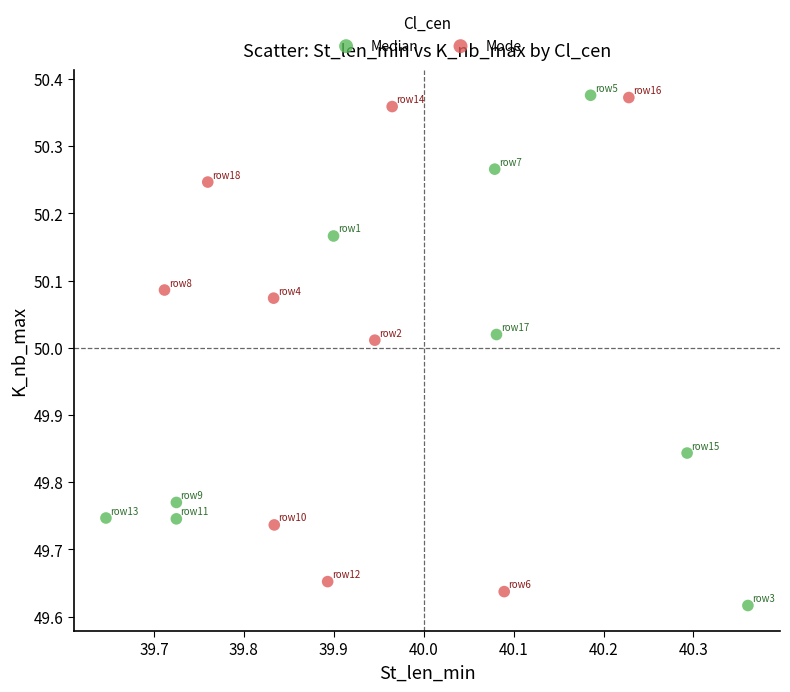

Which series contains the lowest Y value?

Median